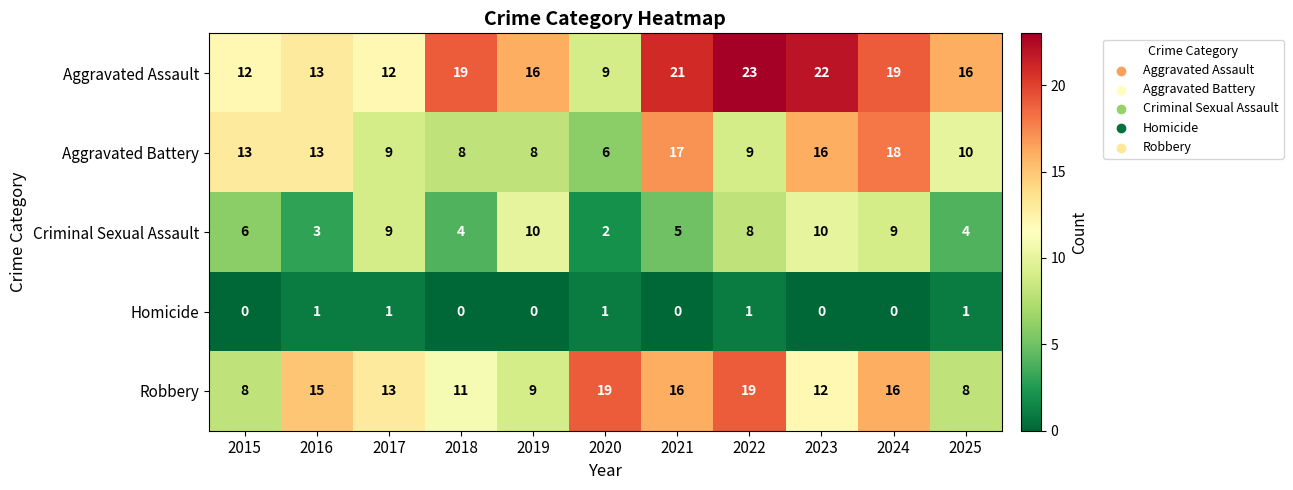

What is the greatest value displayed?

23